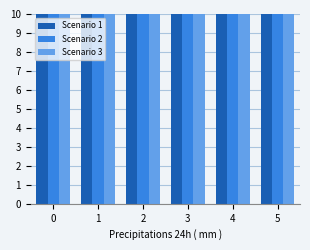

What is the value of the Scenario 1 bar at the 1st from the left?

50.6